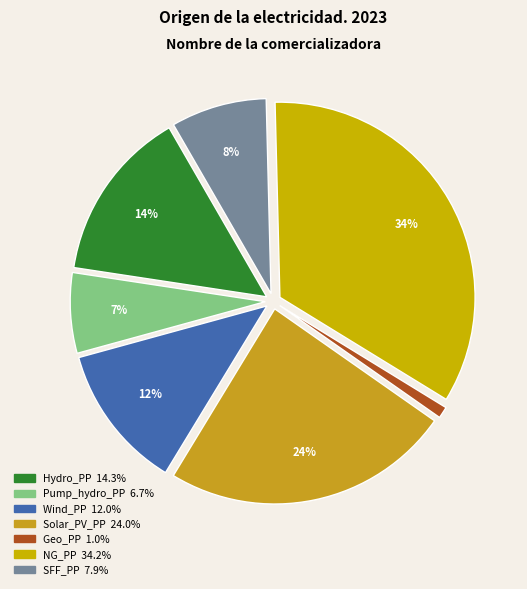

Rank the categories by value from lowest to highest.

Geo_PP, Pump_hydro_PP, SFF_PP, Wind_PP, Hydro_PP, Solar_PV_PP, NG_PP